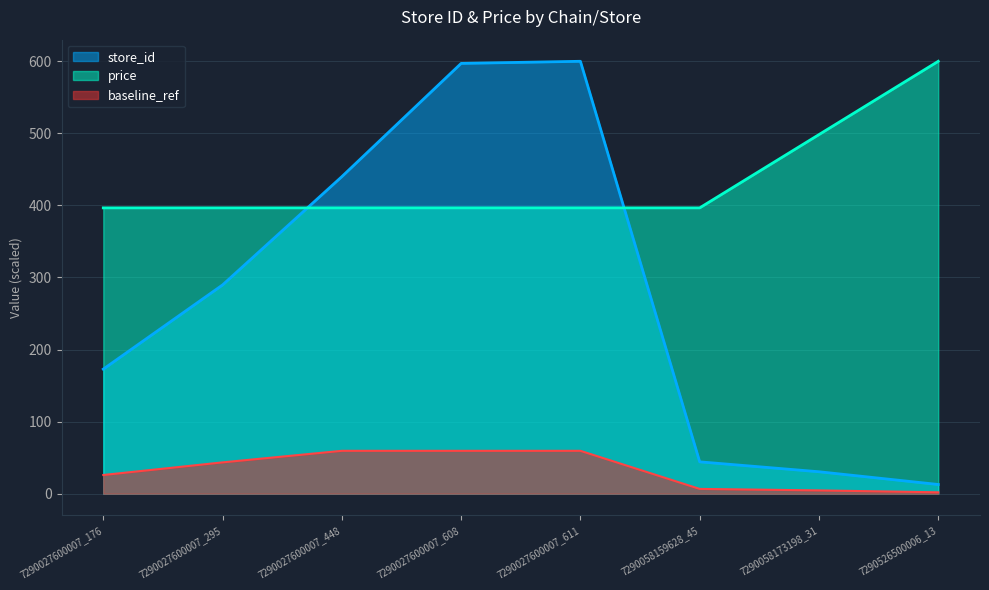

Is the value of baseline_ref at 7290058173198_31 greater than the value of store_id at 7290027600007_608?

No